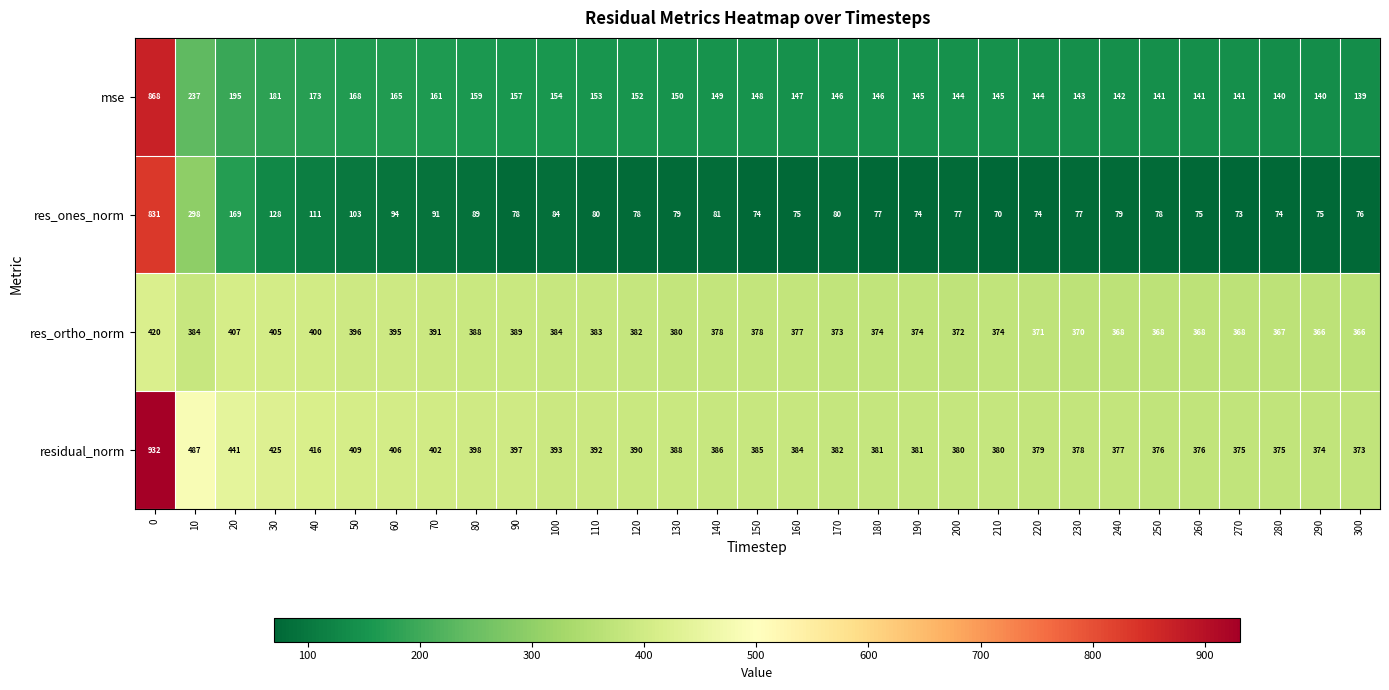

What is the average value of the res_ortho_norm series?

381